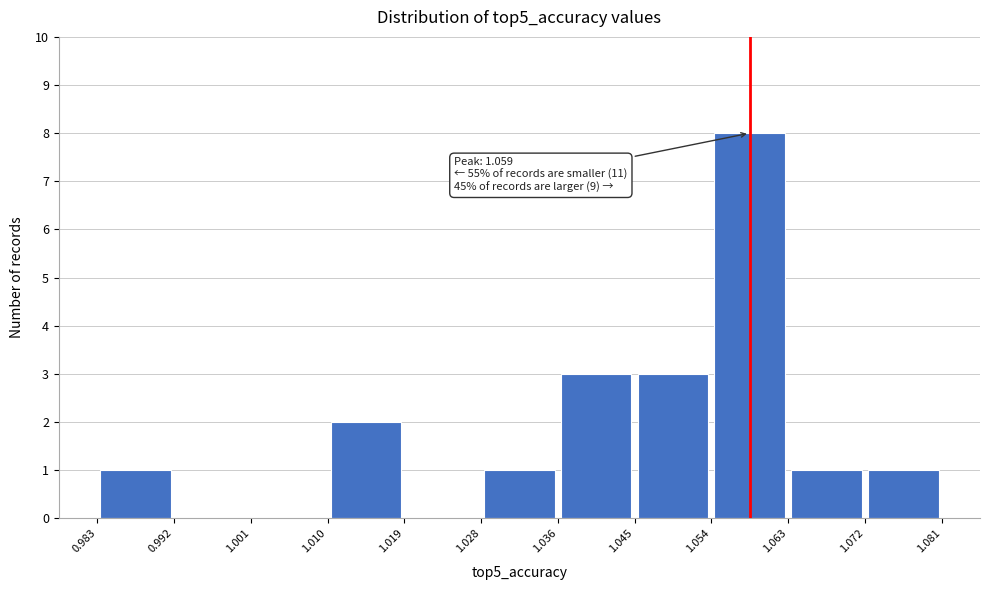

Over which range of the x-axis is the bar tallest?

1.054 to 1.063